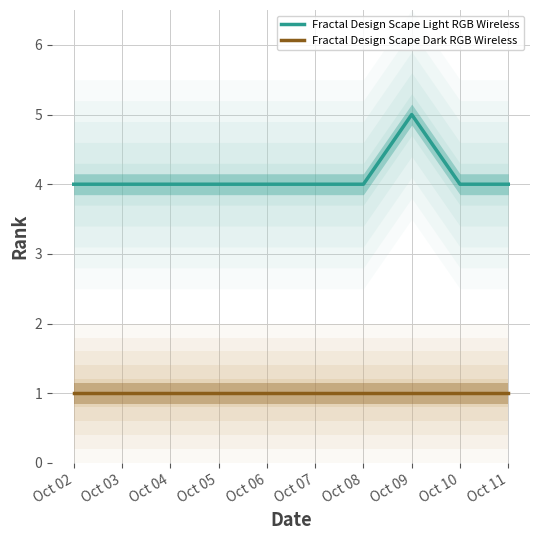

At which label does Fractal Design Scape Dark RGB Wireless reach its minimum?

Oct 02